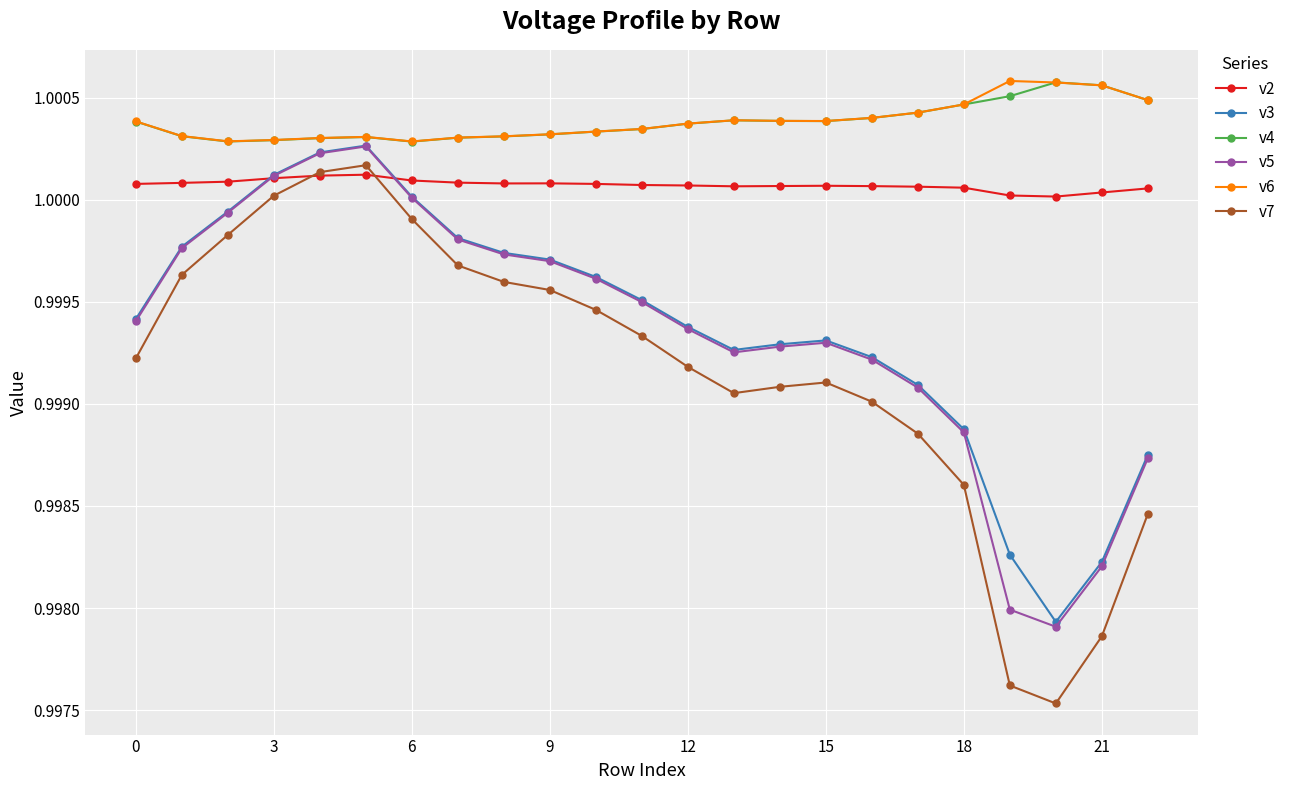

True or false: v6 has more than 1 interior local peaks.

True